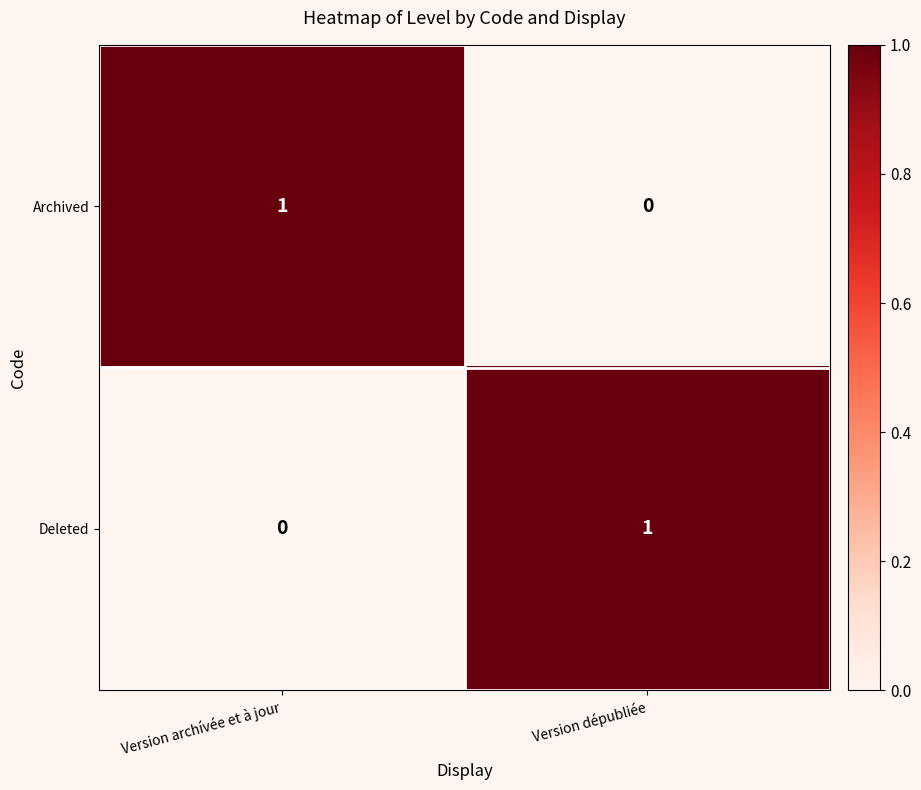

Is the value of Deleted at Version dépubliée greater than the value of Archived at Version dépubliée?

Yes